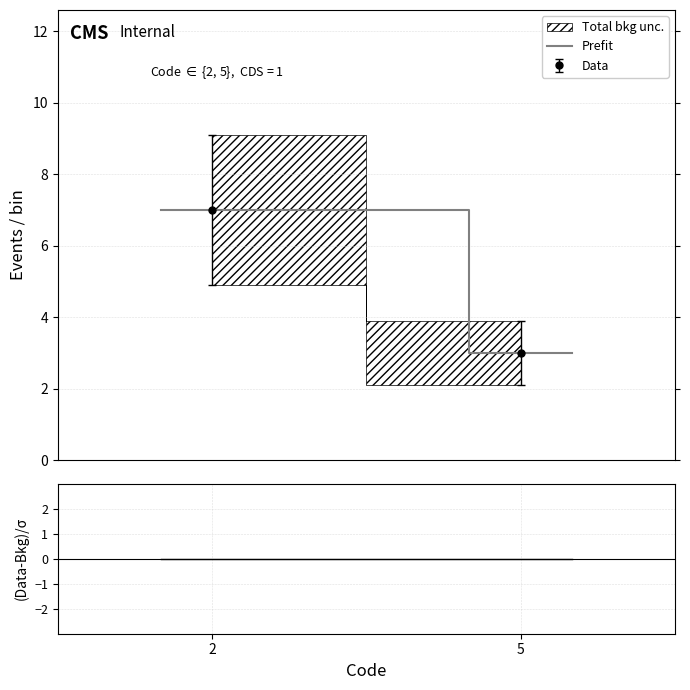

What is the maximum value for Prefit?

7